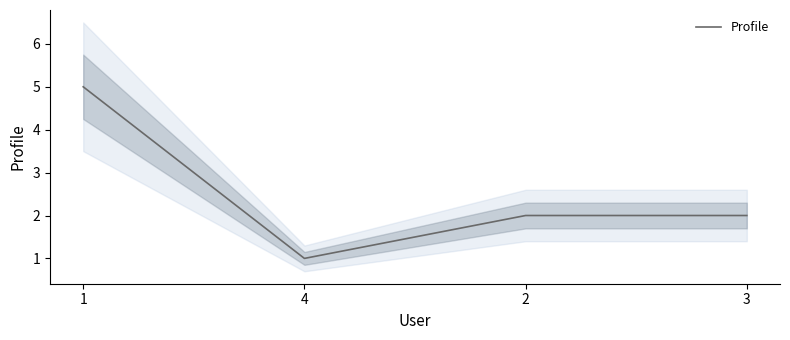

The chart shows a value of 5 at 1. True or false?

True